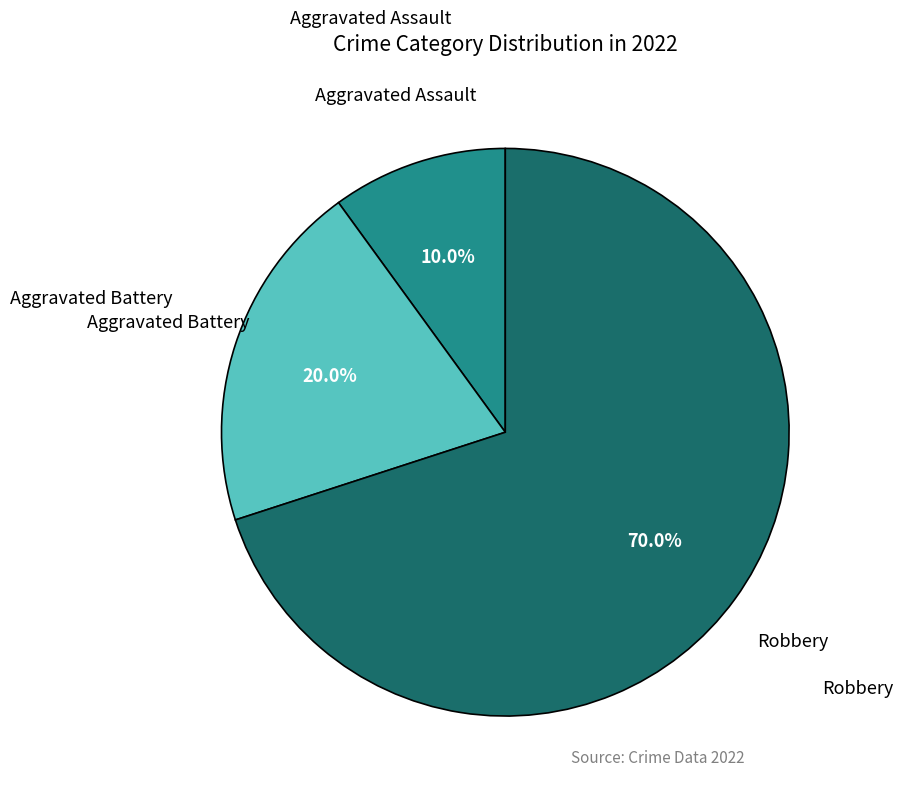

Approximately how many times larger is the value at Aggravated Battery compared to Aggravated Assault?

2.0